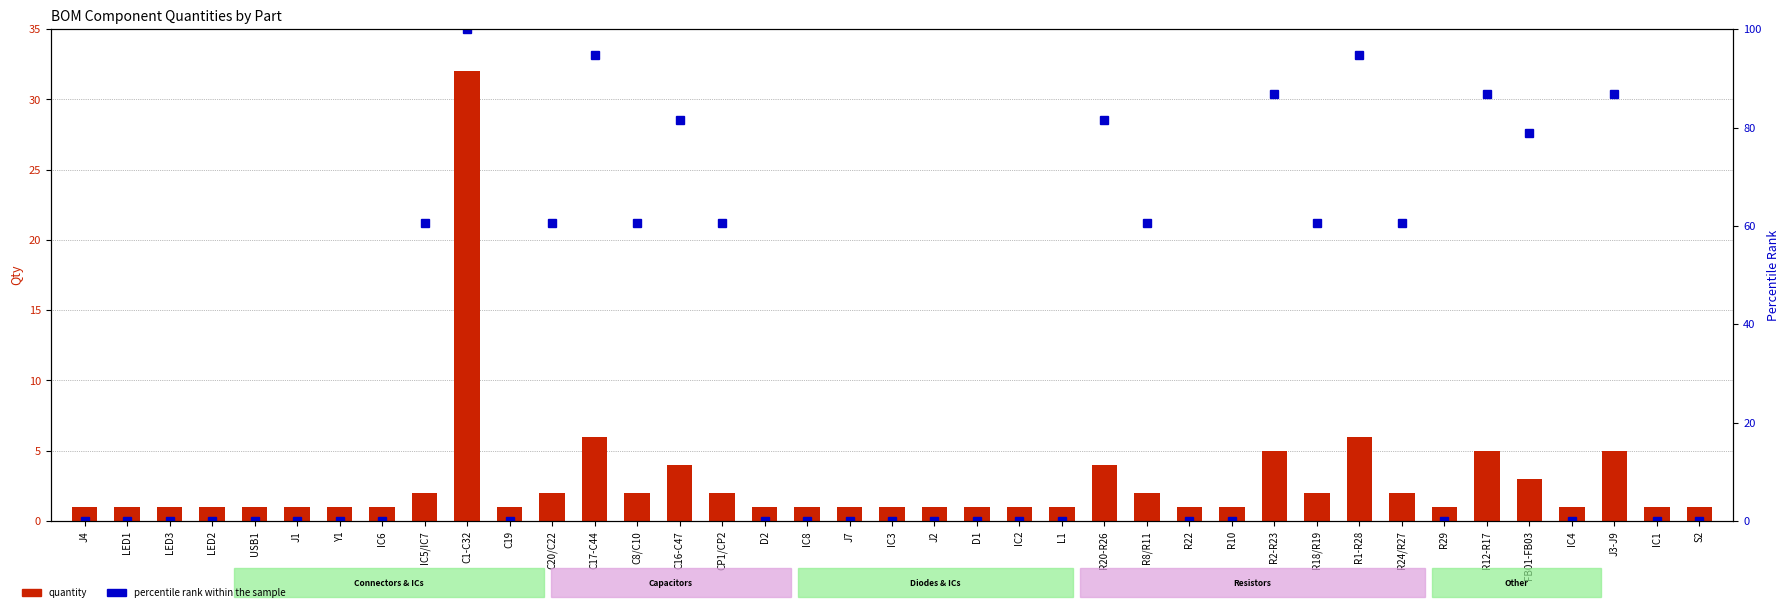

What are all the series names shown in the legend?

quantity, percentile rank within the sample